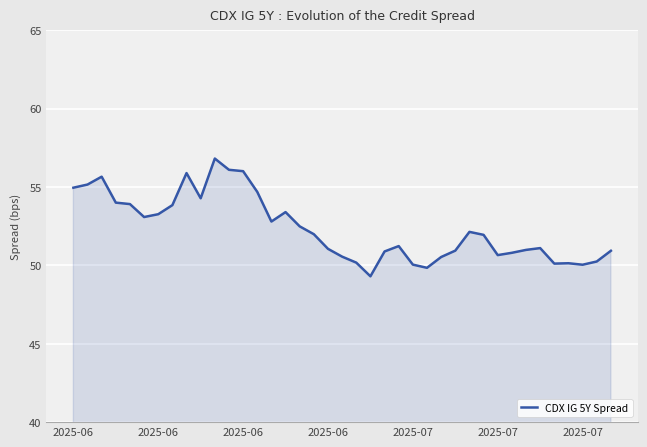

What is the difference between the maximum and minimum values?

7.5